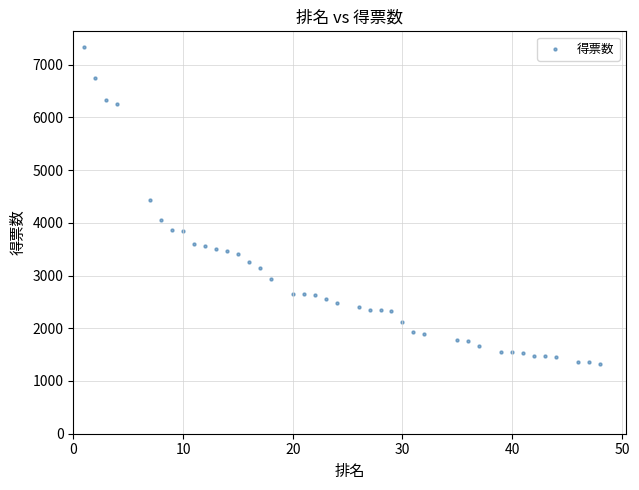

What Y value in the scatter plot is closest to 4327?

4430